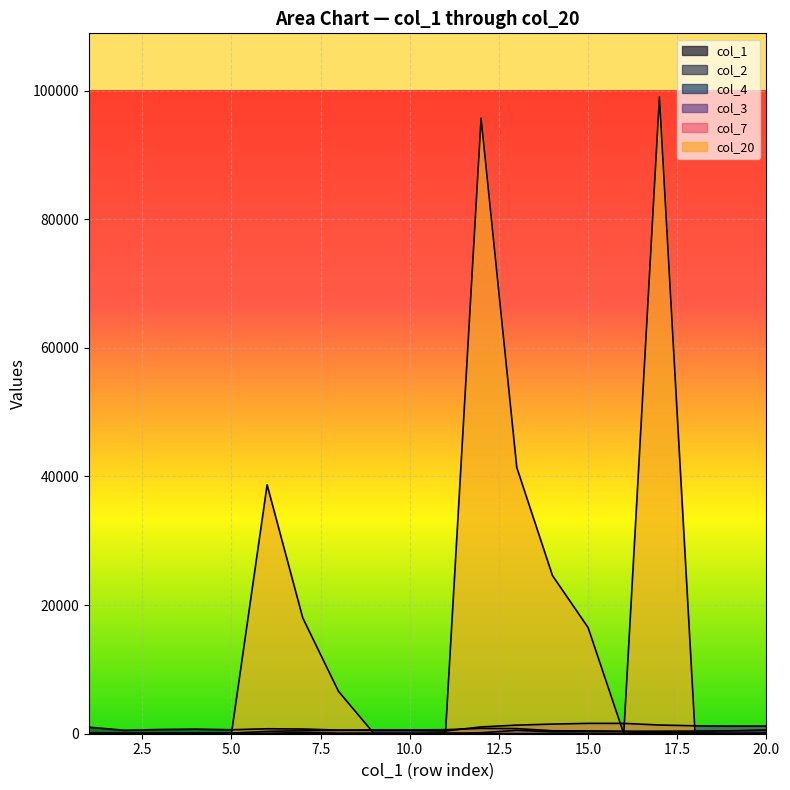

Rank the series by their maximum value, from highest to lowest.

col_20, col_3, col_2, col_4, col_7, col_1